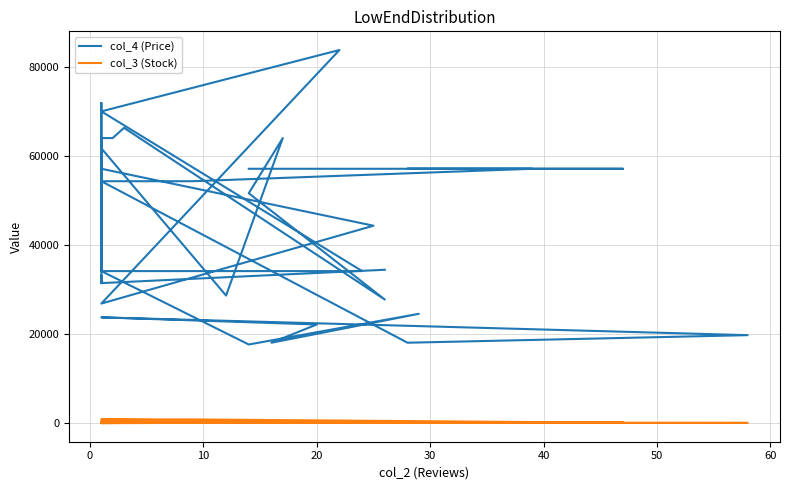

How many data points in col_3 (Stock) are above 230?

19